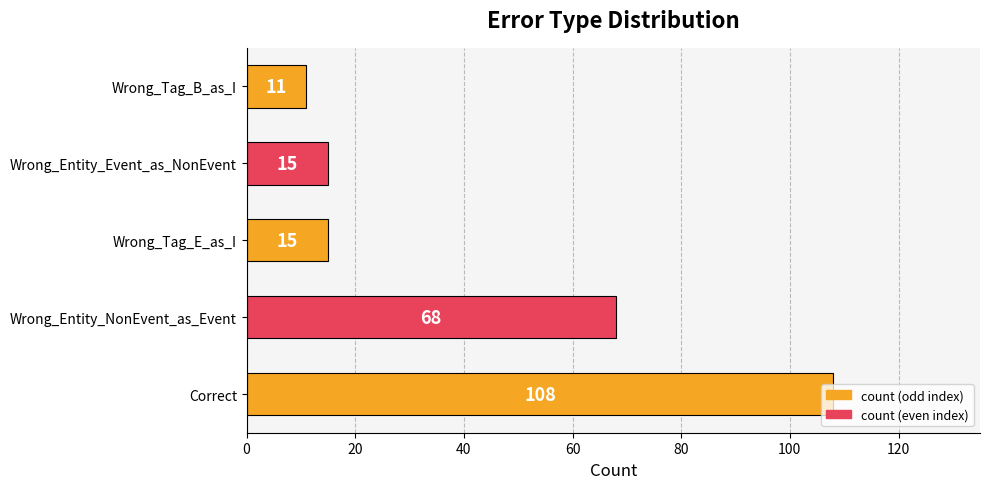

Are the bars grouped side by side (vs. stacked)?

No